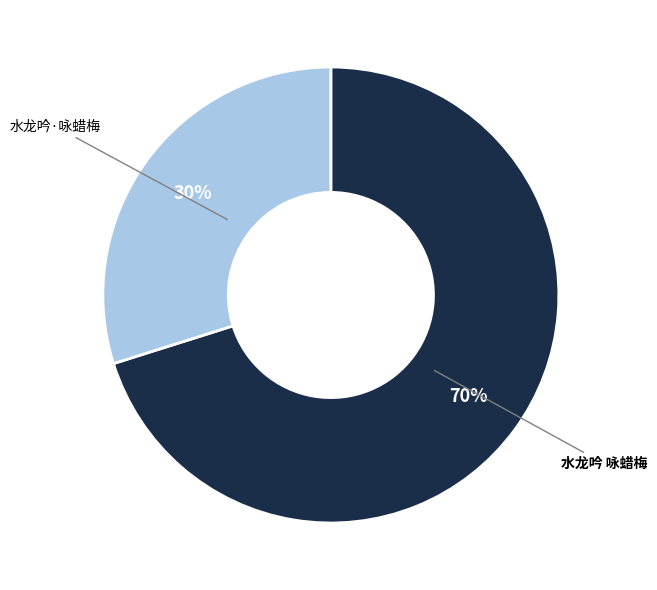

To the nearest percent, what percentage of the pie is 水龙吟·咏蜡梅?

30%